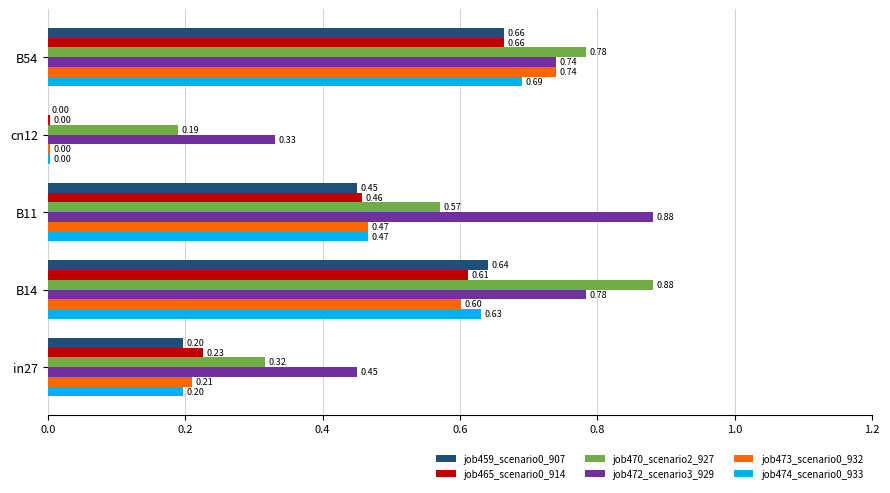

What is the total value across all series at in27?

1.6